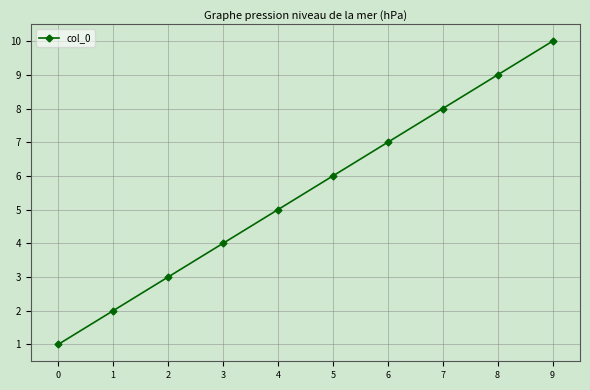

List the labels in order of value, smallest first.

0, 1, 2, 3, 4, 5, 6, 7, 8, 9